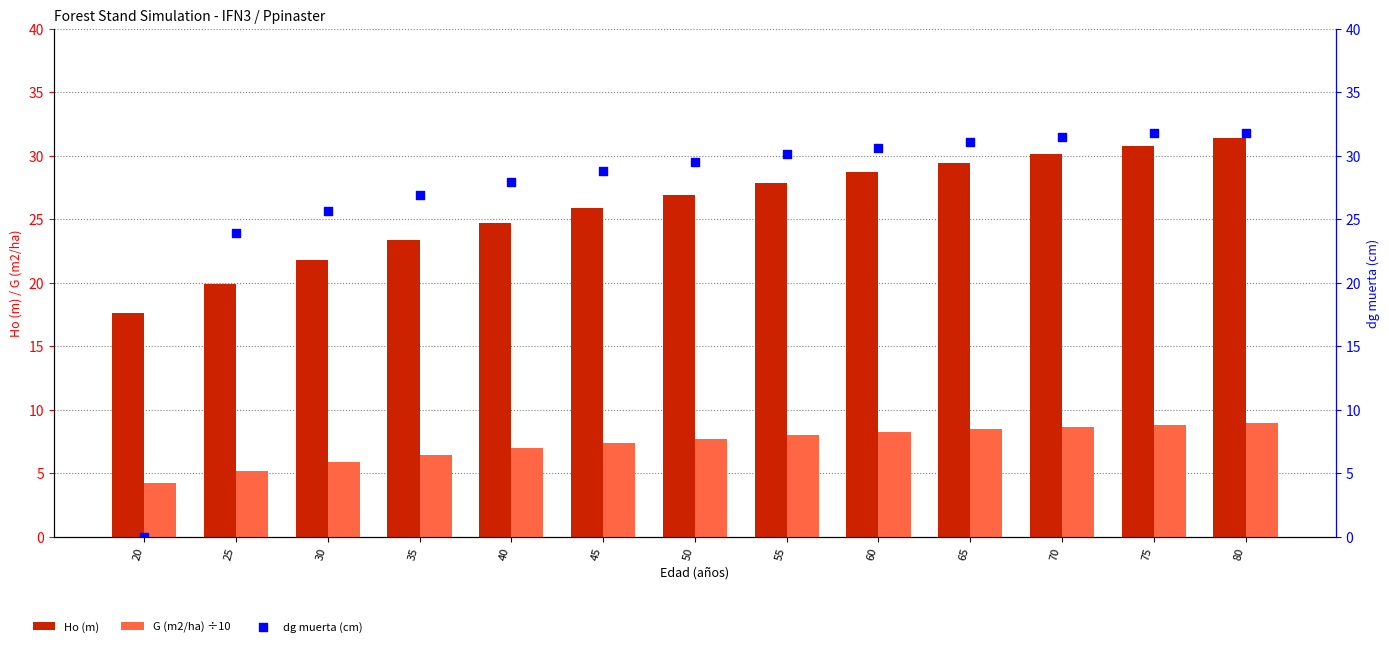

Which series contains the highest Y value?

dg muerta (cm)